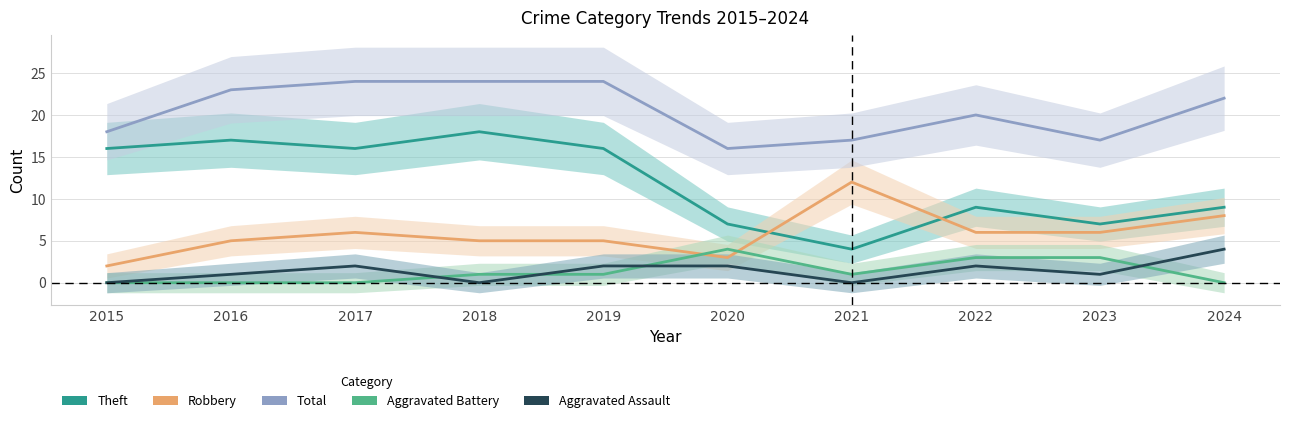

What are all the series names shown in the legend?

Theft, Robbery, Total, Aggravated Battery, Aggravated Assault